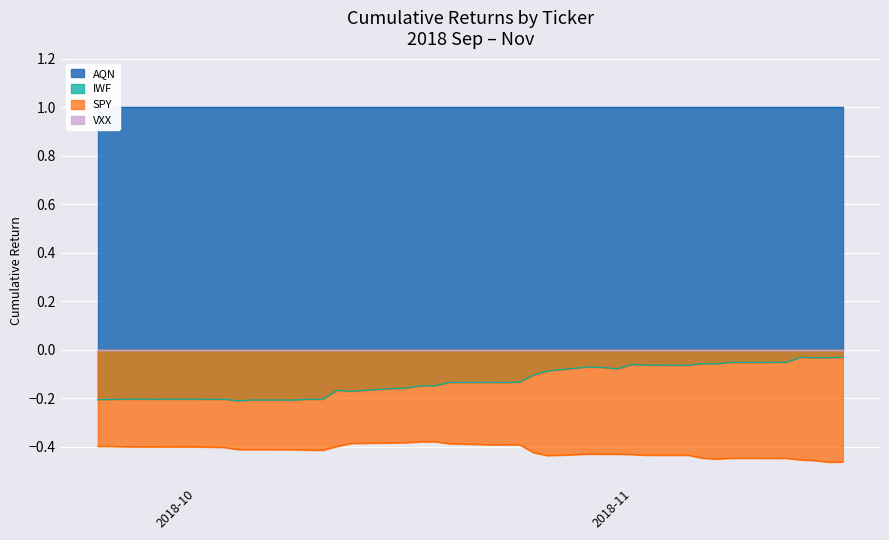

What is the minimum value for AQN?

1.0